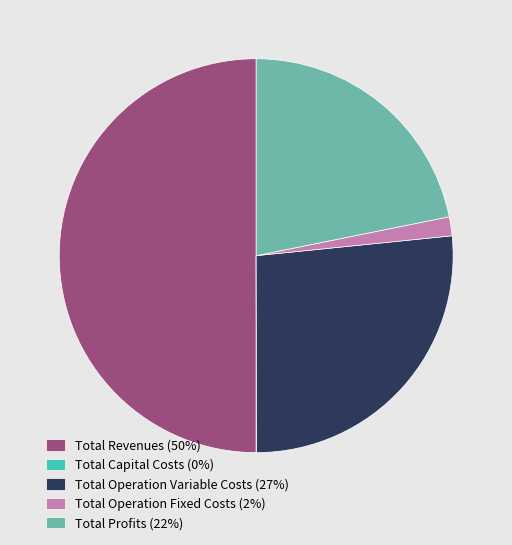

Do Total Revenues (50%) and Total Profits (22%) together represent more than half of the pie?

Yes